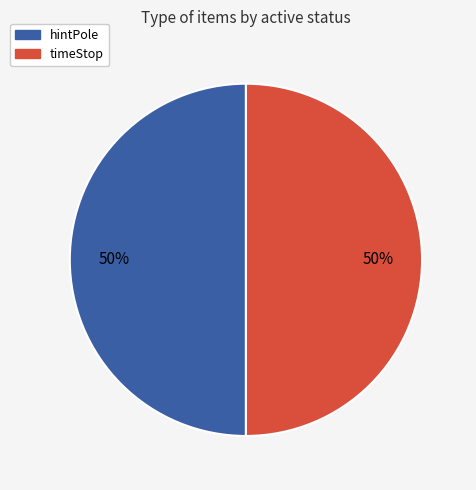

To the nearest percent, what is the difference between the largest and smallest slice percentages?

0%